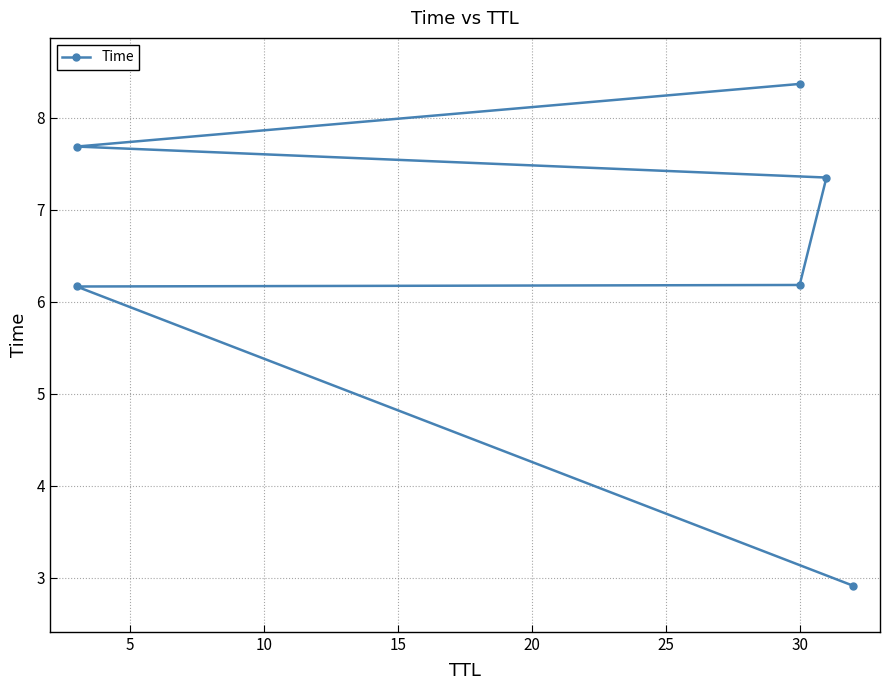

Reading left to right, extract all data points from this chart.

2.9	6.2	6.2	7.3	7.7	8.4